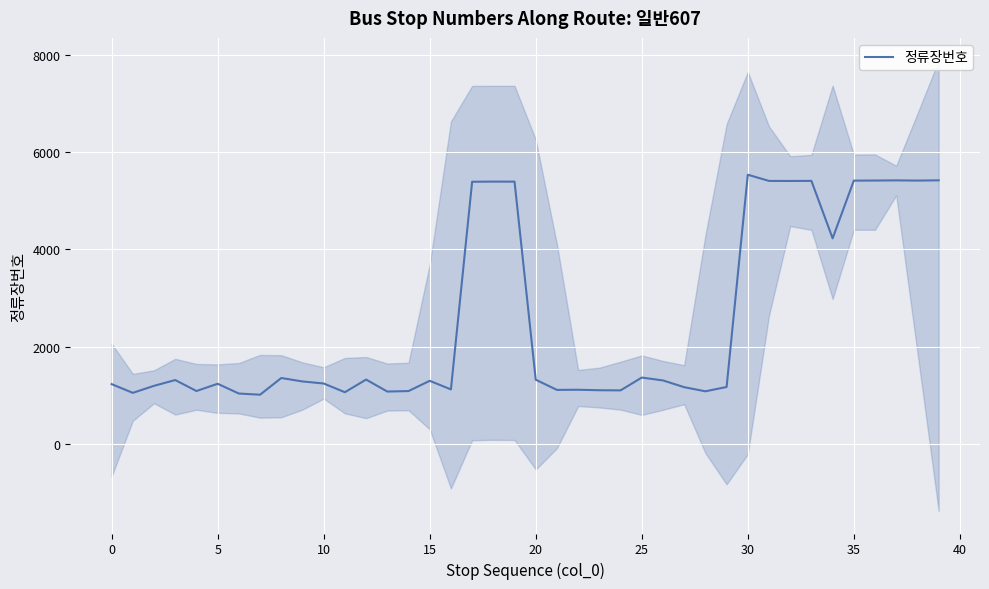

What is the maximum value for 정류장번호?

5539